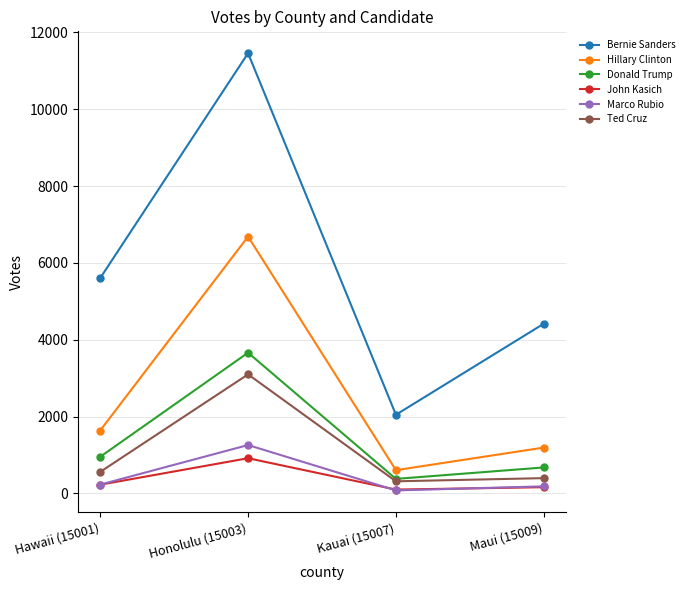

What is the label of the 2nd point from the right?

Kauai (15007)